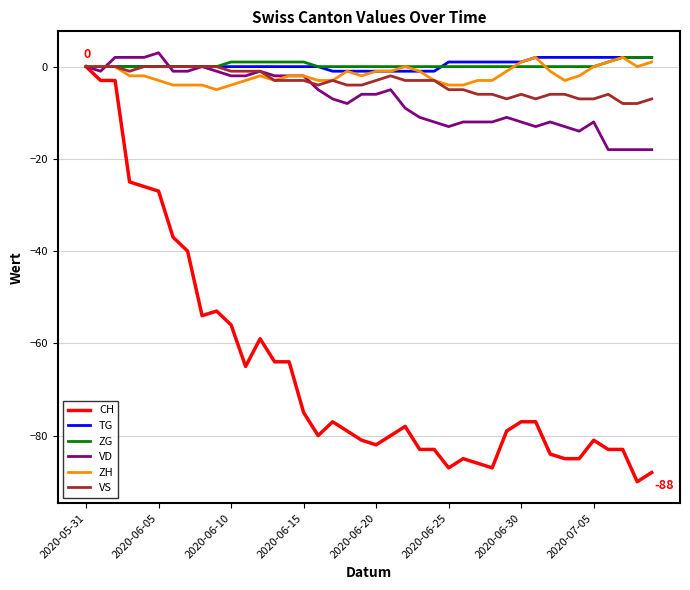

What is the minimum value for CH?

-90